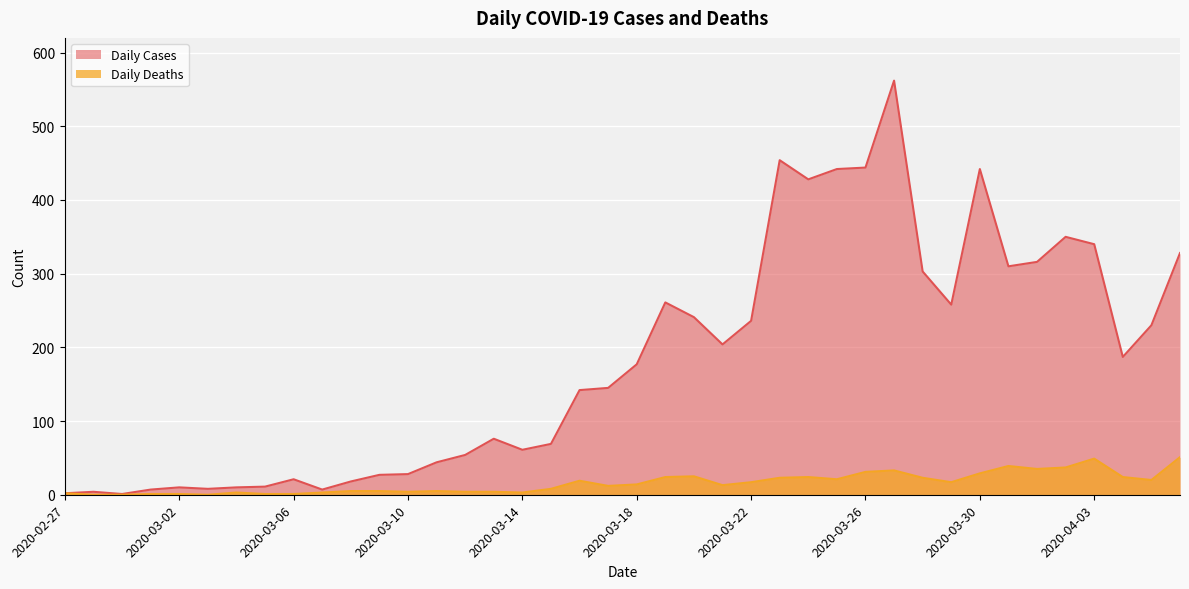

At which label does Daily Cases reach its minimum?

2020-02-29